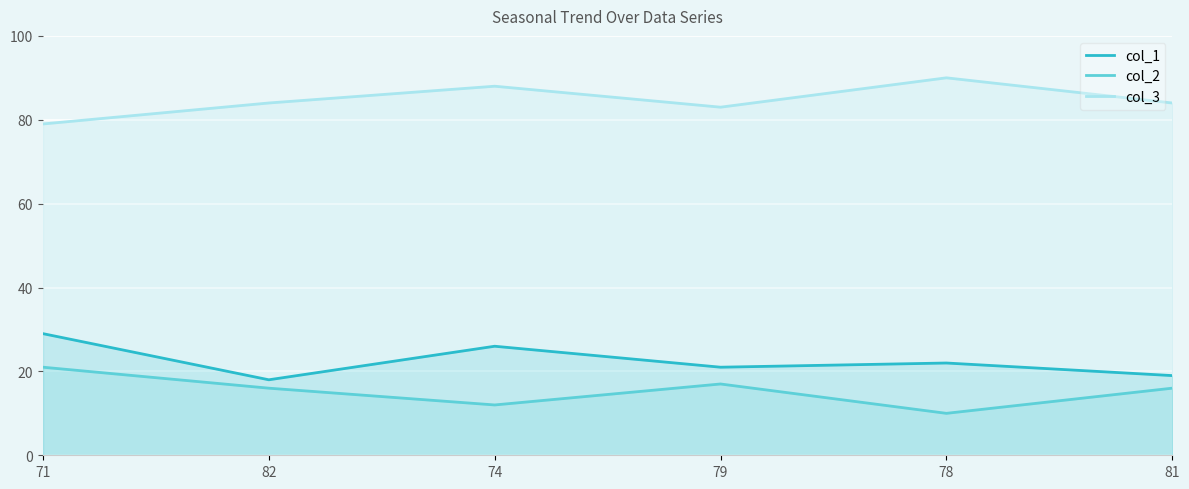

At which label is col_1 closest to 23?

78